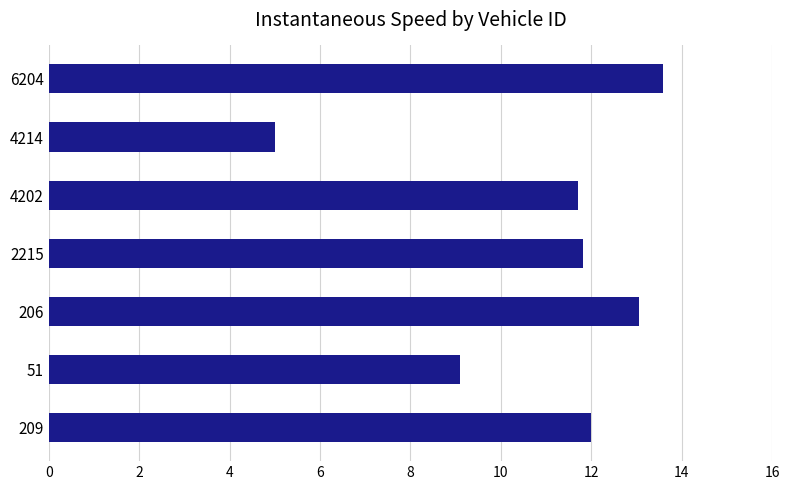

True or false: the data shows 19.6 at 6204.

False